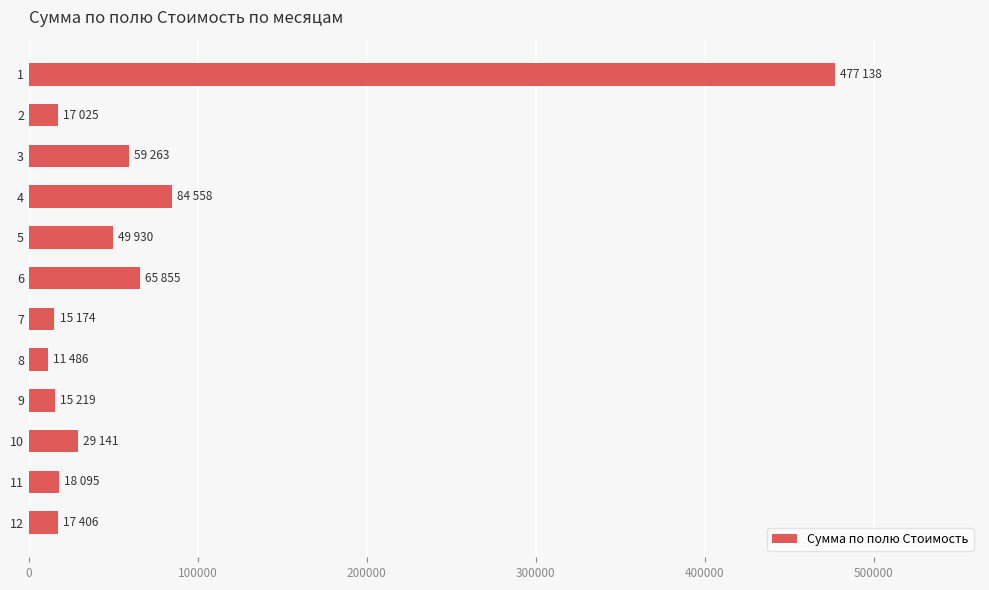

What is the minimum value shown in the chart?

11486